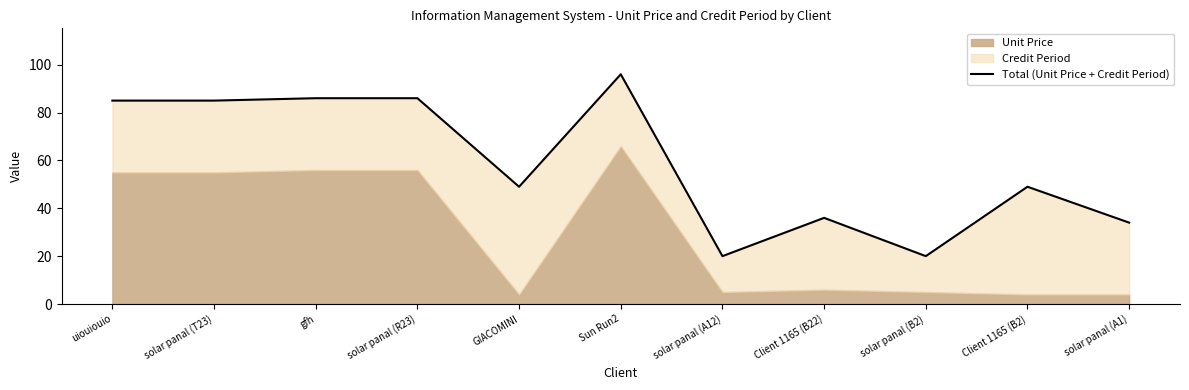

Reading right to left, extract all data points from this chart.

solar panal (A1)=34	Client 1165 (B2)=49	solar panal (B2)=20	Client 1165 (B22)=36	solar panal (A12)=20	Sun Run2=96	GIACOMINI=49	solar panal (R23)=86	gfh=86	solar panal (T23)=85	uiouiouio=85